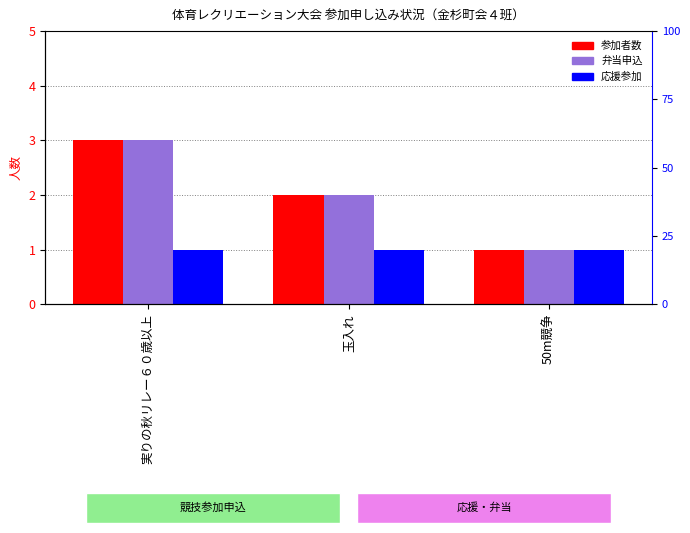

Which category has the lowest value in the 弁当申込 series?

50m競争